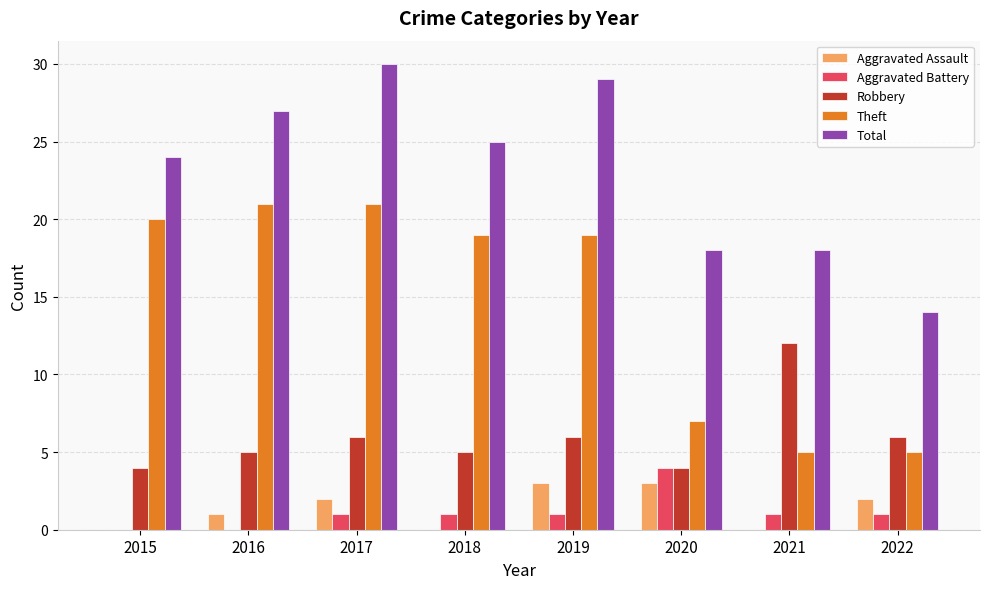

What is the maximum value shown in the chart?

30